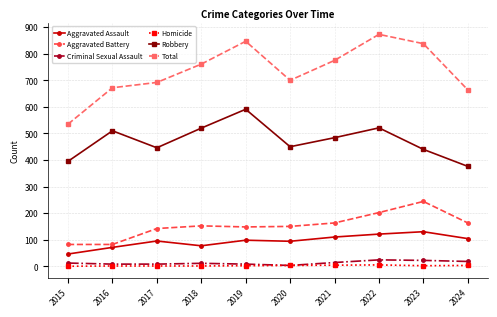

How many interior local peaks does the Total series have?

2